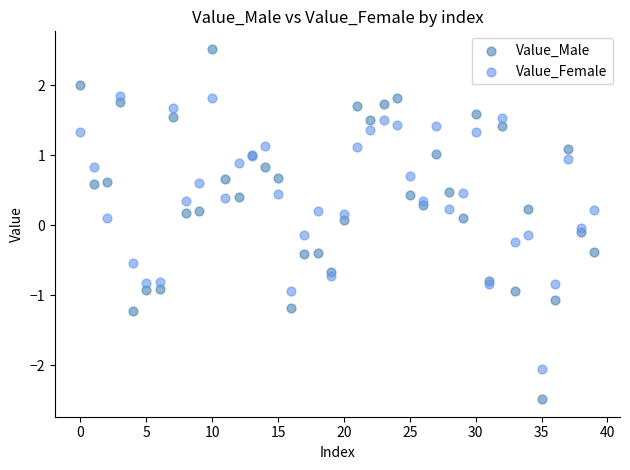

Which series reaches the minimum Y coordinate?

Value_Male